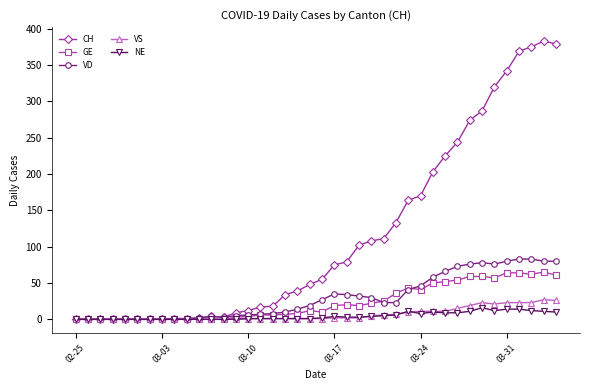

How many data points in CH are less than 55?

20